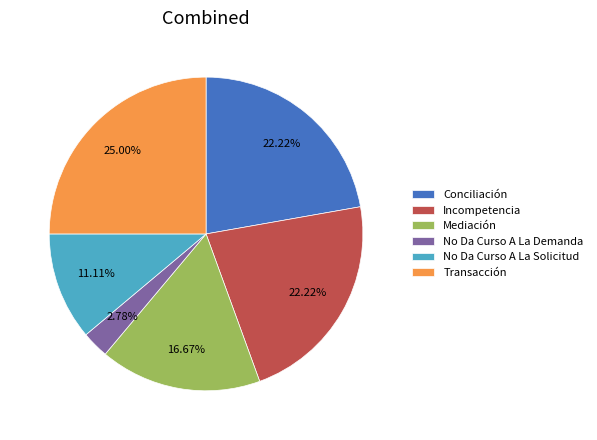

To the nearest percent, what percentage of the pie is Conciliación?

22%